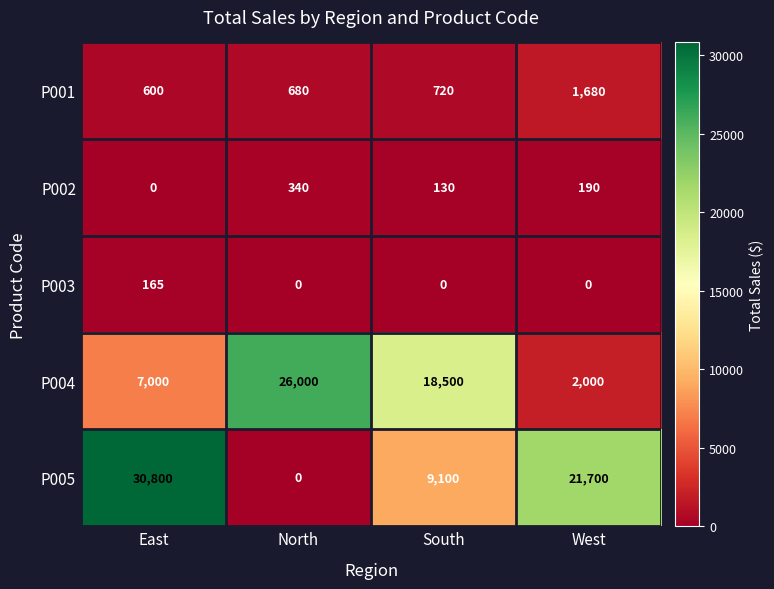

The P004 series shows 2000 at West. True or false?

True